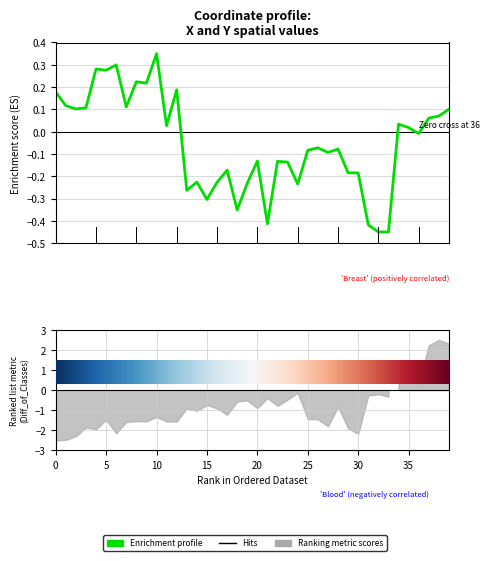

What is the value of the 38th point from the left?

0.1